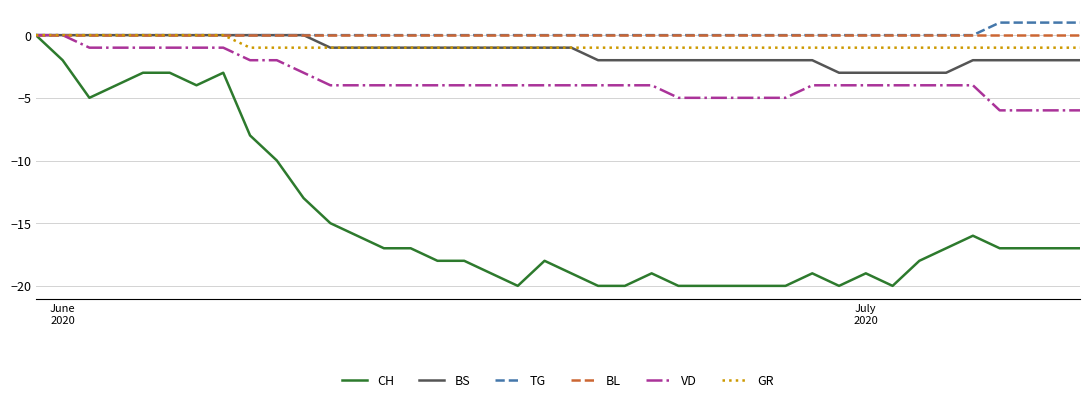

What is the lowest value of the VD series?

-6